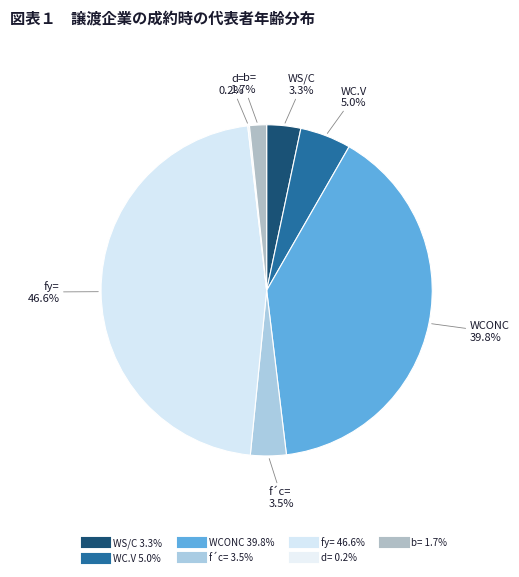

What percentage is NOT represented by WS/C?

96.7%